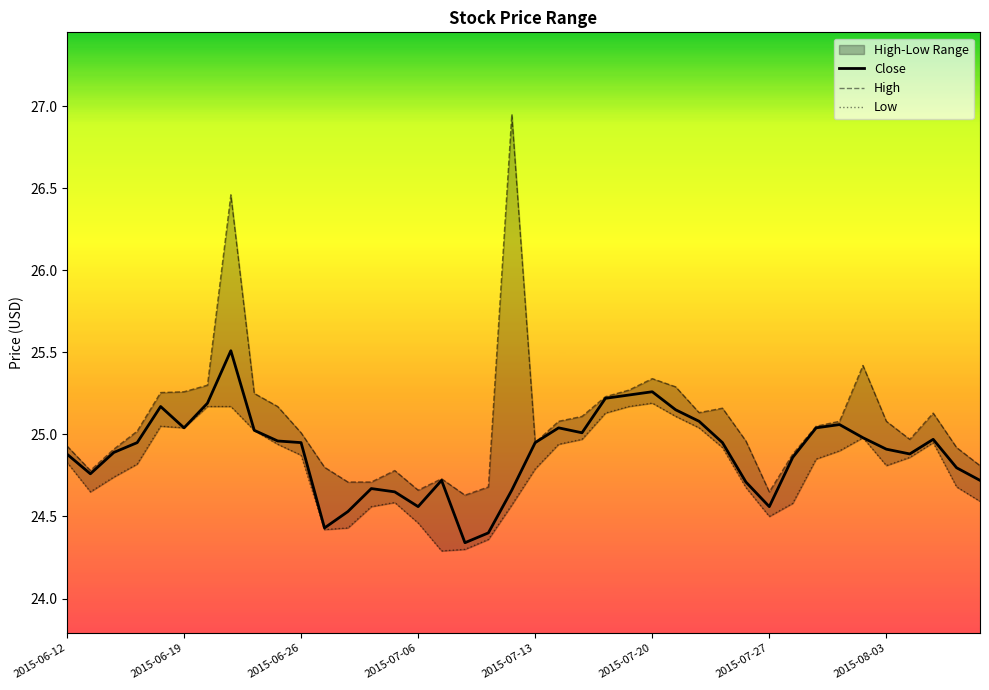

How many lines are shown in the chart?

3